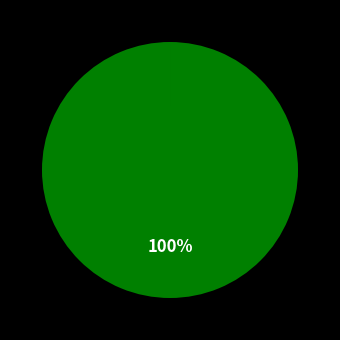

Which category has the biggest portion of the pie?

MAPE